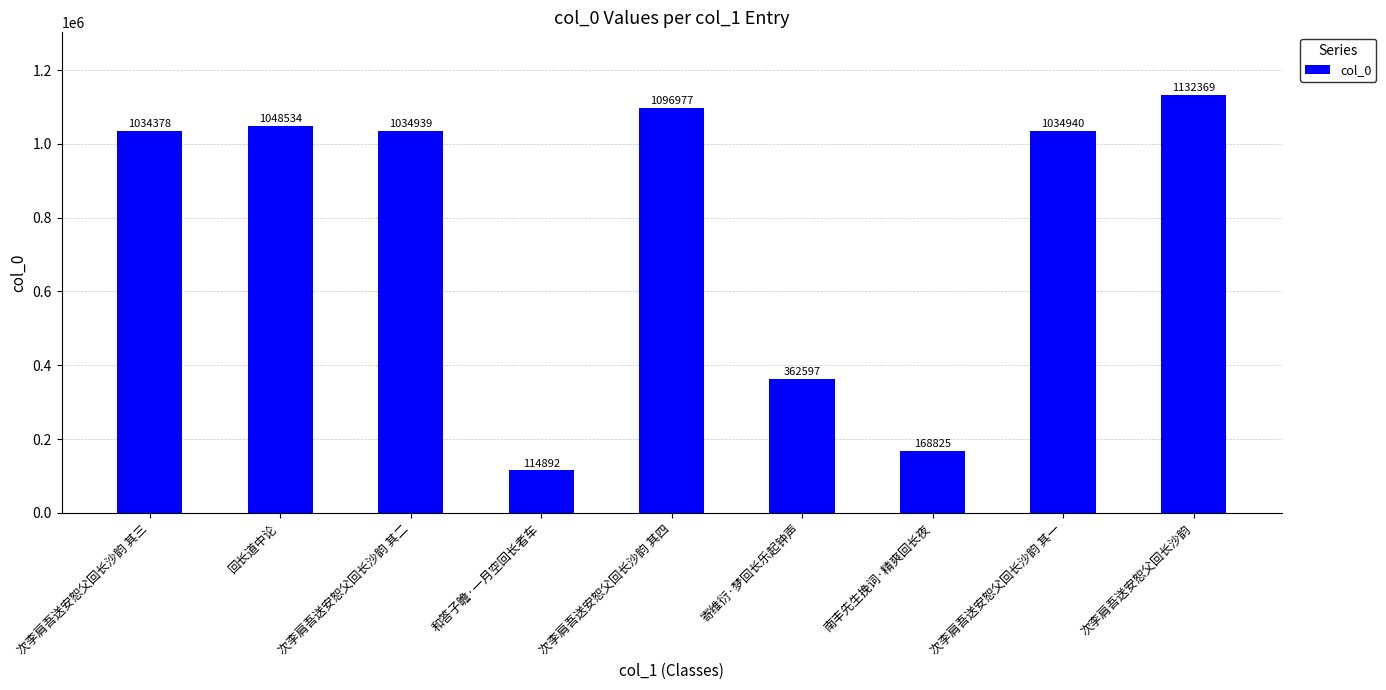

Reading left to right, list all the values displayed in this chart.

次李肩吾送安恕父回长沙韵 其三=1034378	回长道中论=1048534	次李肩吾送安恕父回长沙韵 其二=1034939	和答子瞻·一月空回长者车=114892	次李肩吾送安恕父回长沙韵 其四=1096977	寄维衍·梦回长乐起钟声=362597	南丰先生挽词·精爽回长夜=168825	次李肩吾送安恕父回长沙韵 其一=1034940	次李肩吾送安恕父回长沙韵=1132369